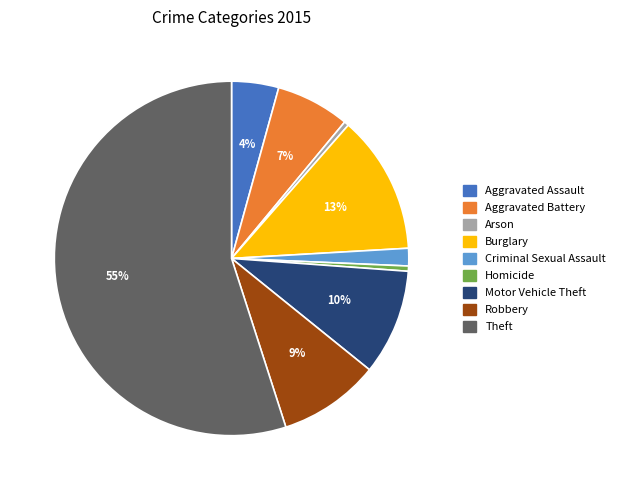

Is it true that Arson is 0% of the pie?

True